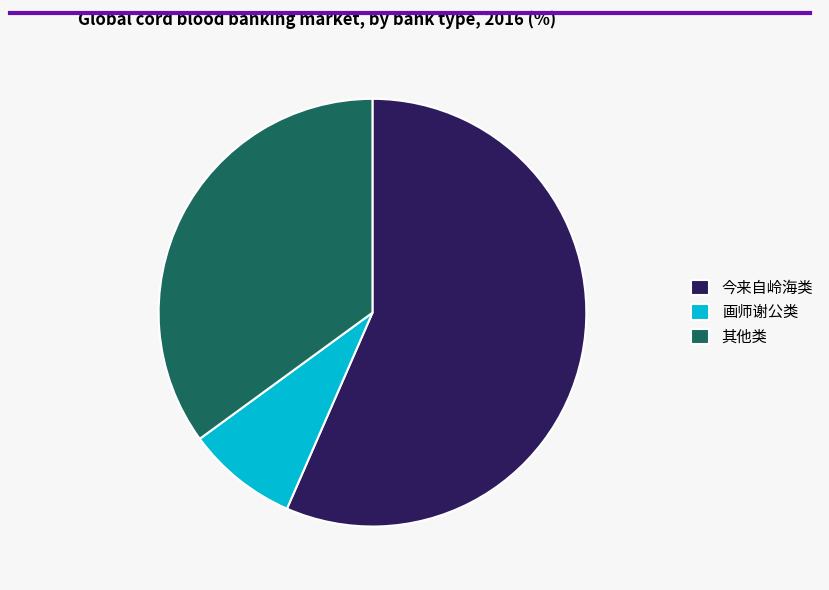

Which slice is the largest?

今来自岭海类